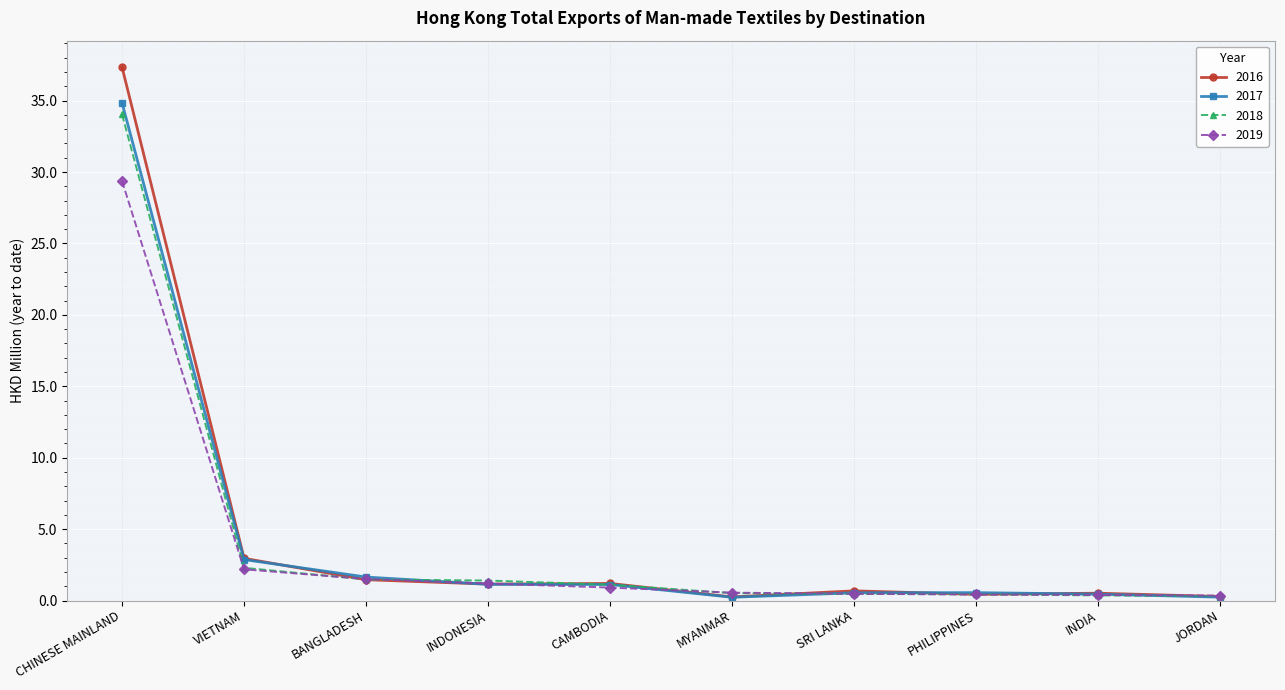

Is it true that 2016 equals 1.5 at VIETNAM?

False